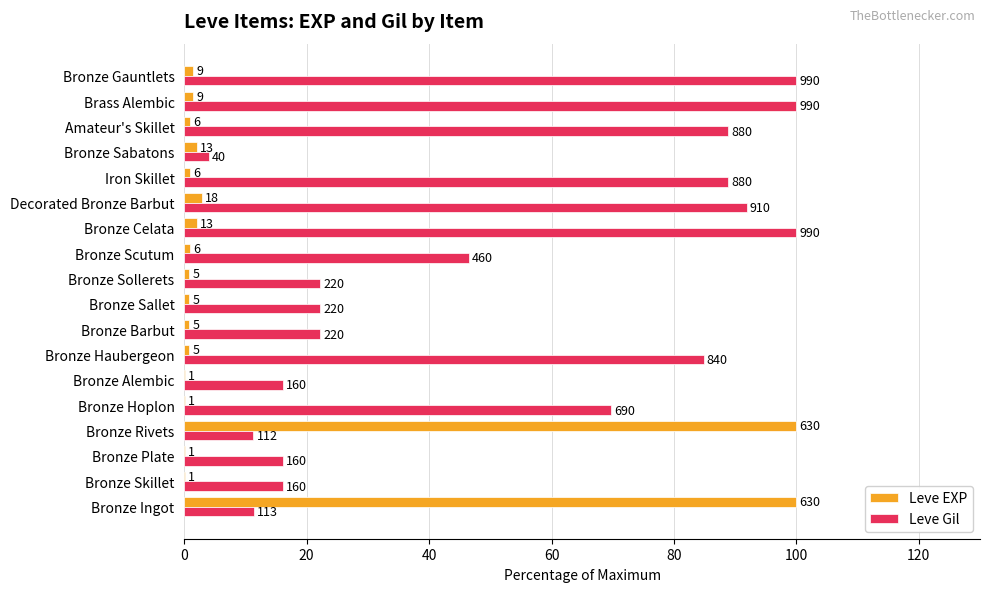

What are all the series names shown in the legend?

Leve EXP, Leve Gil